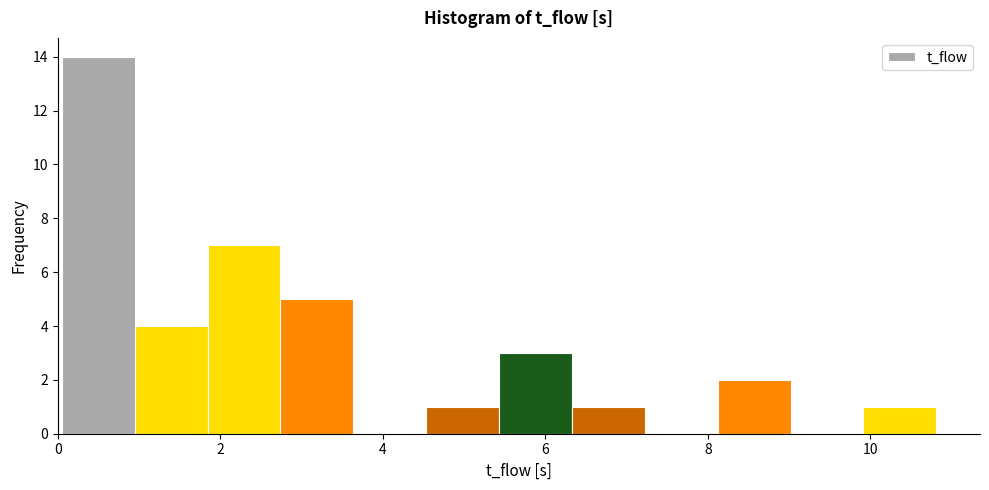

Reading left to right, transcribe this chart: for each bar, give the range it covers on the x-axis and its height. Neither the bar edges nor the heights are printed on the chart, so give them approximately, as read against the axes.

0.0 to 1.0: 14
1.0 to 1.8: 4
1.8 to 2.8: 7
2.8 to 3.6: 5
3.6 to 4.6: 0
4.6 to 5.4: 1
5.4 to 6.4: 3
6.4 to 7.2: 1
7.2 to 8.2: 0
8.2 to 9.0: 2
9.0 to 10.0: 0
10.0 to 10.8: 1